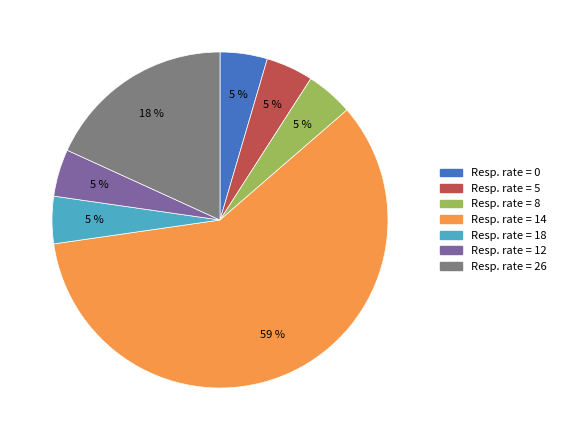

Is there a majority slice in this chart?

Yes